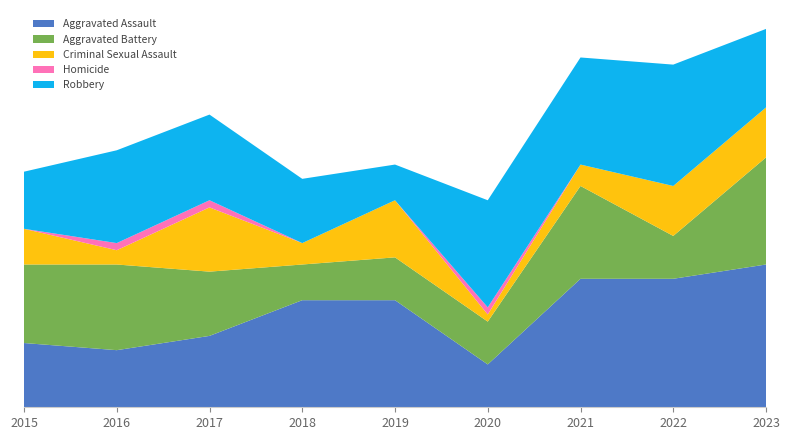

Reading right to left, transcribe all the data shown in this chart.

Aggravated Assault: 2023=20	2022=18	2021=18	2020=6	2019=15	2018=15	2017=10	2016=8	2015=9
Aggravated Battery: 2023=15	2022=6	2021=13	2020=6	2019=6	2018=5	2017=9	2016=12	2015=11
Criminal Sexual Assault: 2023=7	2022=7	2021=3	2020=1	2019=8	2018=3	2017=9	2016=2	2015=5
Homicide: 2023=0	2022=0	2021=0	2020=1	2019=0	2018=0	2017=1	2016=1	2015=0
Robbery: 2023=11	2022=17	2021=15	2020=15	2019=5	2018=9	2017=12	2016=13	2015=8